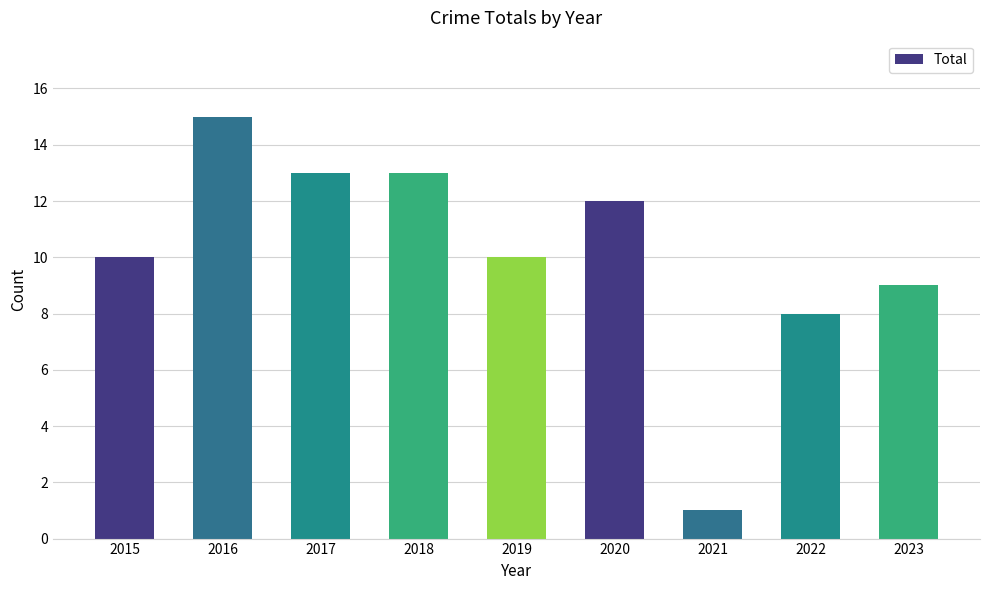

Does the chart contain any negative values?

No